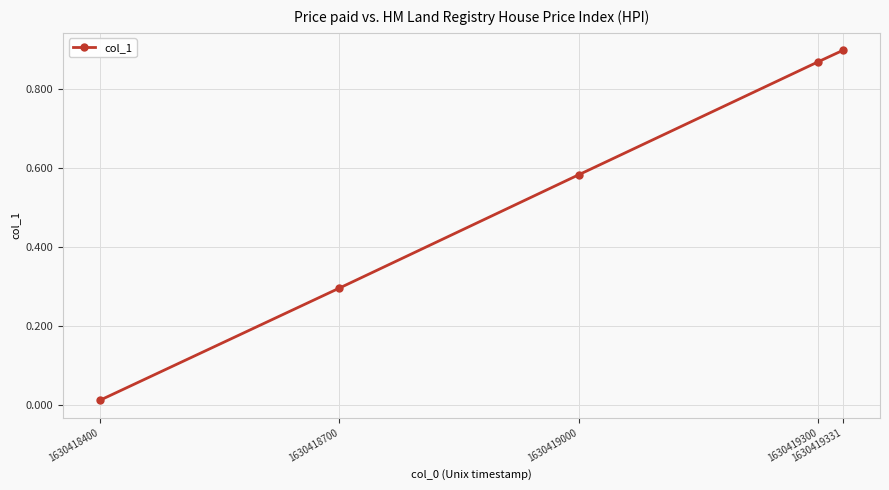

What is the average value?

0.5